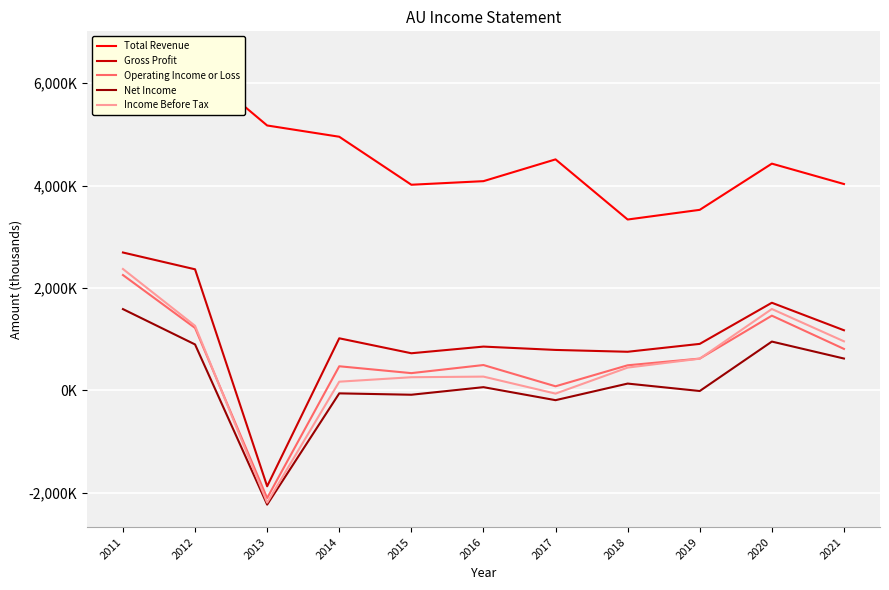

How many data points in Gross Profit are less than 908000?

5